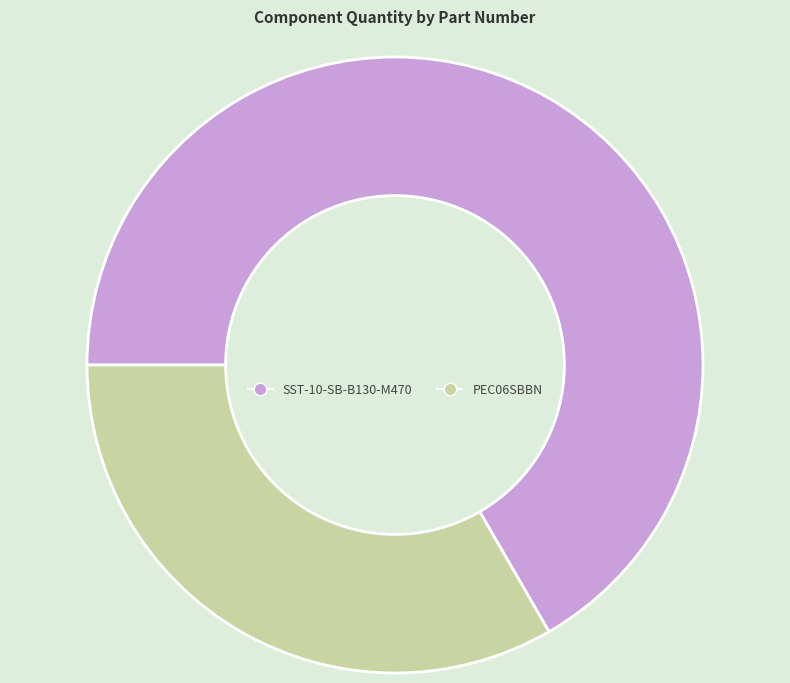

What is the smallest slice in the pie chart?

PEC06SBBN